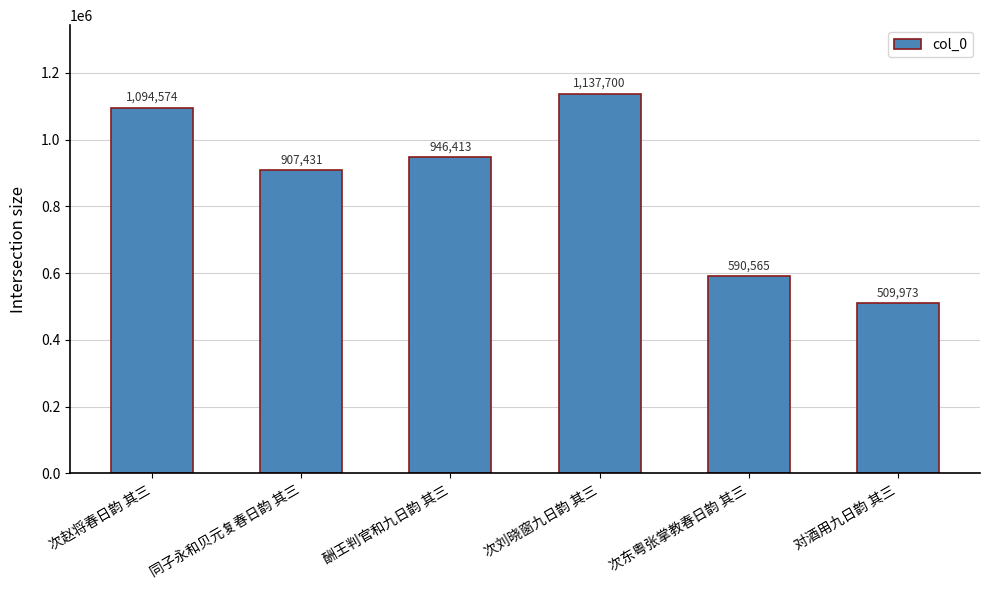

At which category does the chart reach its minimum across all series?

对酒用九日韵 其三